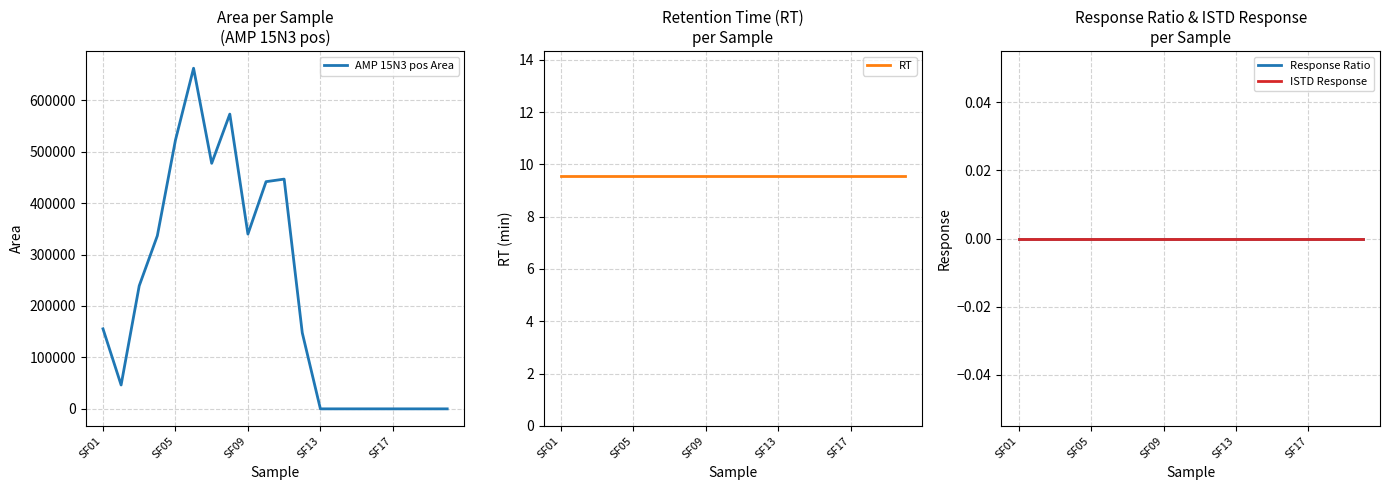

Reading left to right, transcribe all the data shown in this chart.

AMP 15N3 pos Area: 155621.0	46407.0	239242.0	336600.0	522483.0	662342.0	477427.0	573160.0	339872.0	441749.0	446743.0	147907.0	0.0	0.0	0.0	0.0	0.0	0.0	0.0	0.0
RT: 9.6	9.6	9.6	9.6	9.6	9.6	9.6	9.6	9.6	9.6	9.6	9.6	9.6	9.6	9.6	9.6	9.6	9.6	9.6	9.6
Response Ratio: 0.0	0.0	0.0	0.0	0.0	0.0	0.0	0.0	0.0	0.0	0.0	0.0	0.0	0.0	0.0	0.0	0.0	0.0	0.0	0.0
ISTD Response: 0.0	0.0	0.0	0.0	0.0	0.0	0.0	0.0	0.0	0.0	0.0	0.0	0.0	0.0	0.0	0.0	0.0	0.0	0.0	0.0